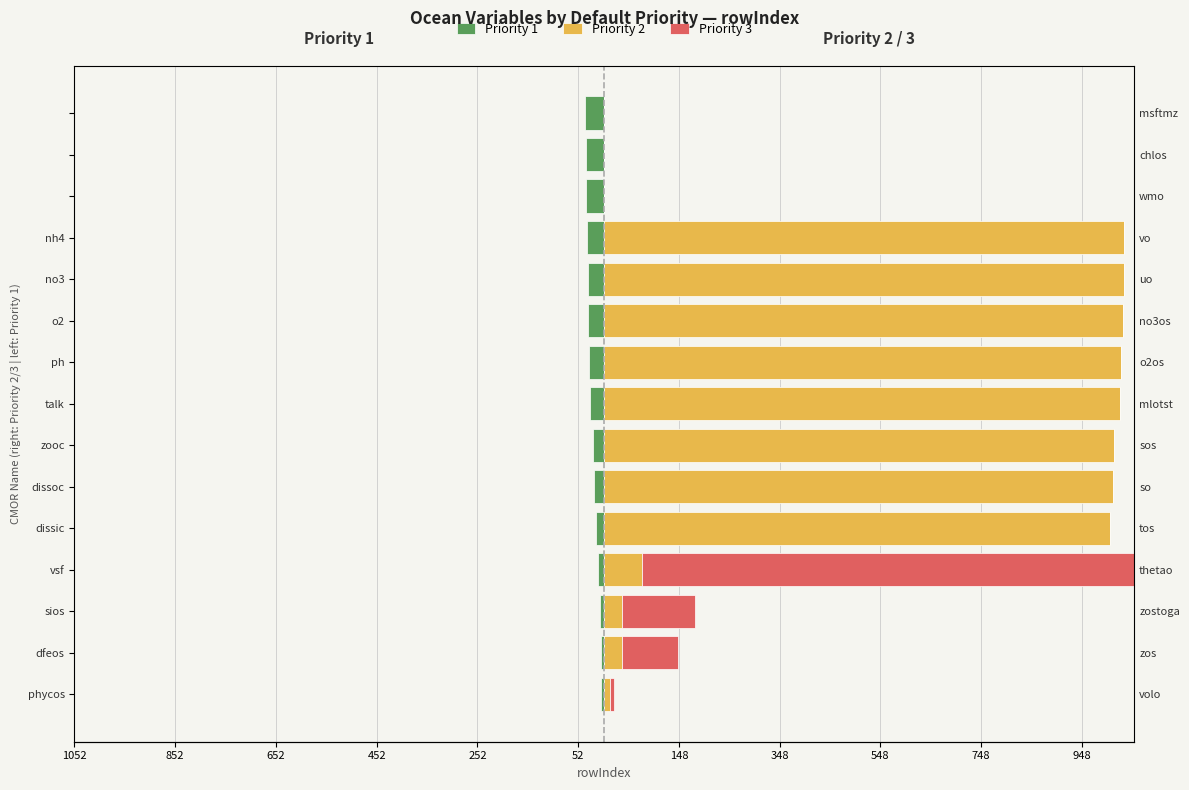

What are all the series names shown in the legend?

Priority 1, Priority 2, Priority 3